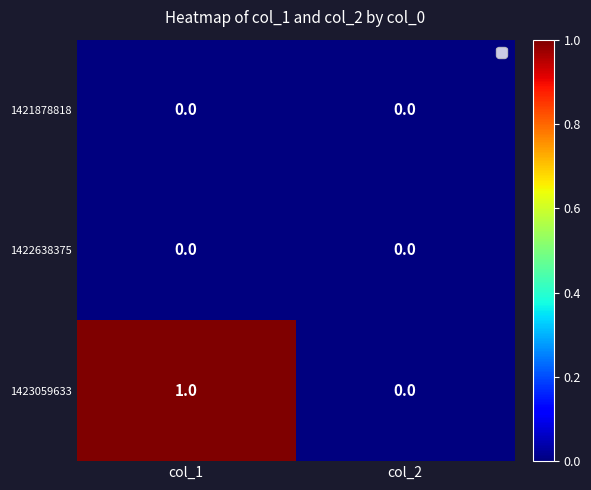

List the labels in order of 1423059633 value, smallest first.

col_2, col_1